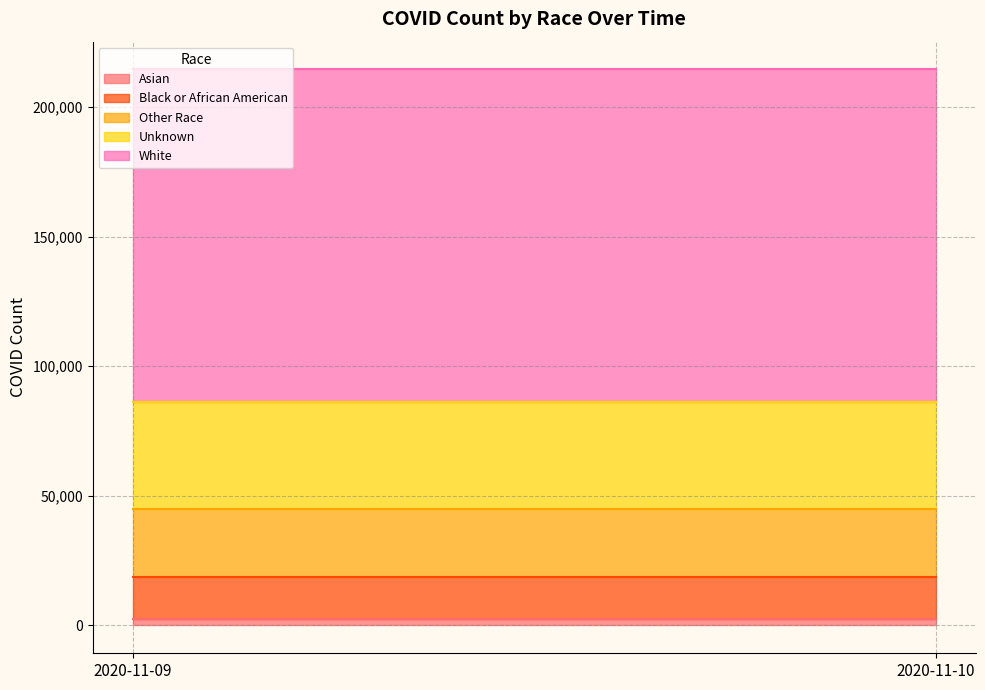

How many lines are shown in the chart?

5